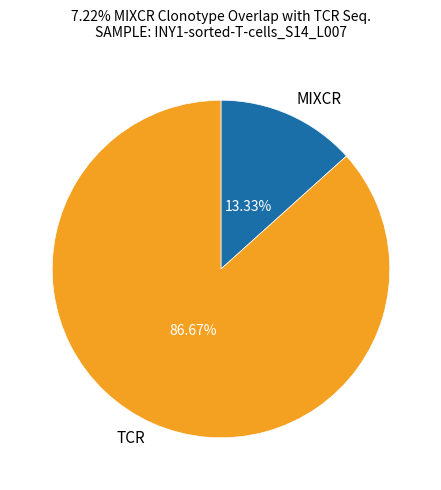

Which slice represents more than half of the pie?

TCR